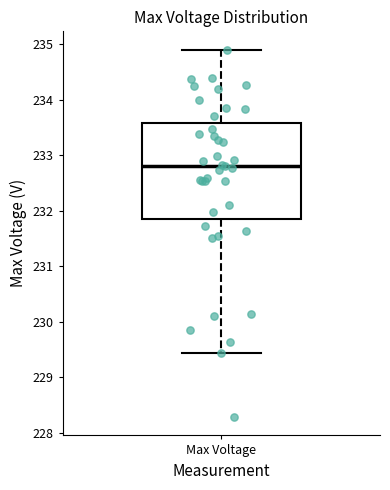

Transcribe this box plot: give where the median line is, the range the box spans, and where the two whiskers end, as read against the y-axis. The values are not printed on the chart, so give them approximately, as read against the axis.

median 232.8, box 231.9 to 233.6, whiskers 229.4 to 234.9